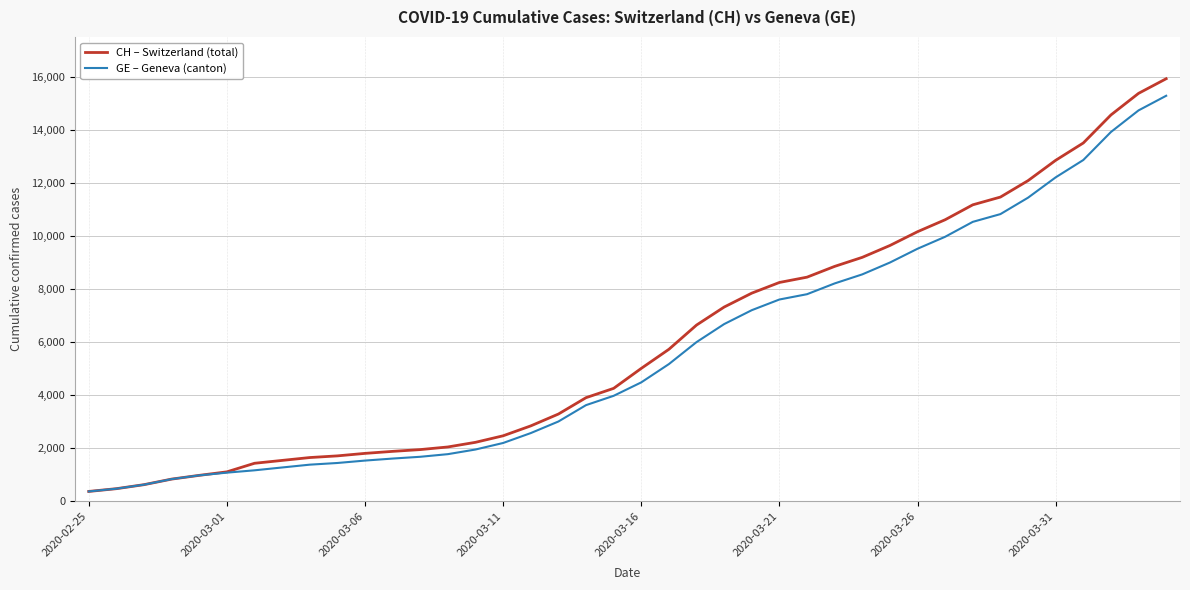

What is the smallest value displayed?

375